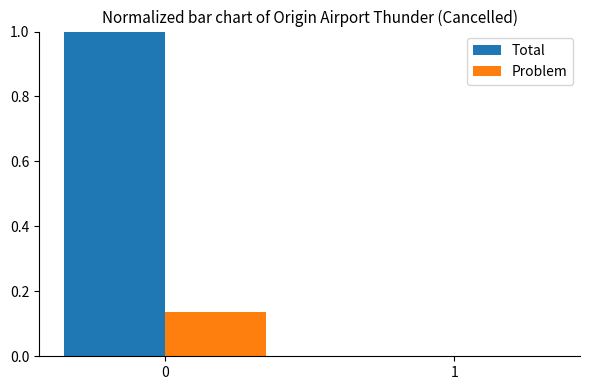

What is the difference between the Total values at 0 and 1?

1.0